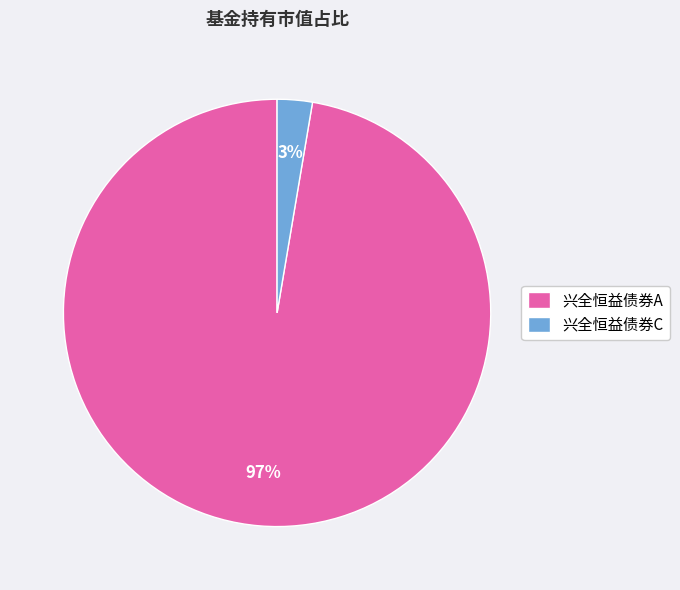

Does 兴全恒益债券A account for over 50% of the chart?

Yes